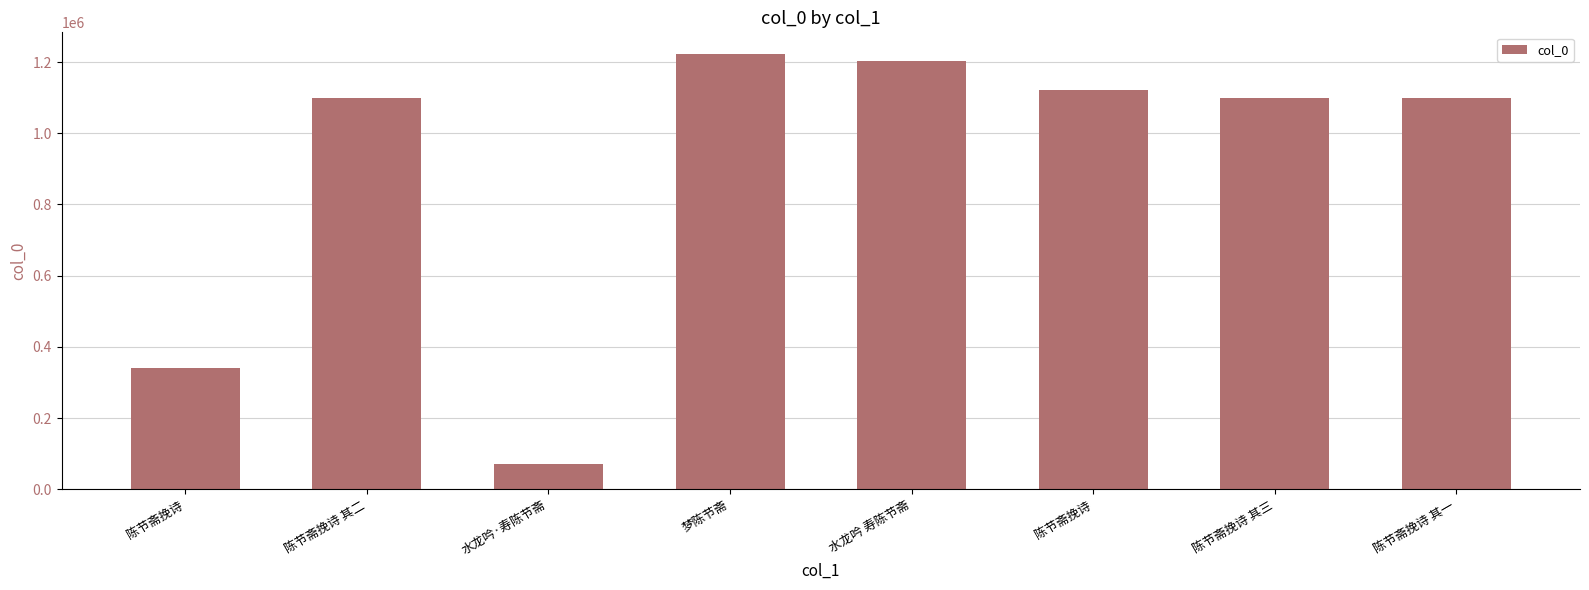

List the labels in order of value, largest first.

梦陈节斋, 水龙吟 寿陈节斋, 陈节斋挽诗, 陈节斋挽诗 其三, 陈节斋挽诗 其二, 陈节斋挽诗 其一, 陈节斋挽诗, 水龙吟·寿陈节斋